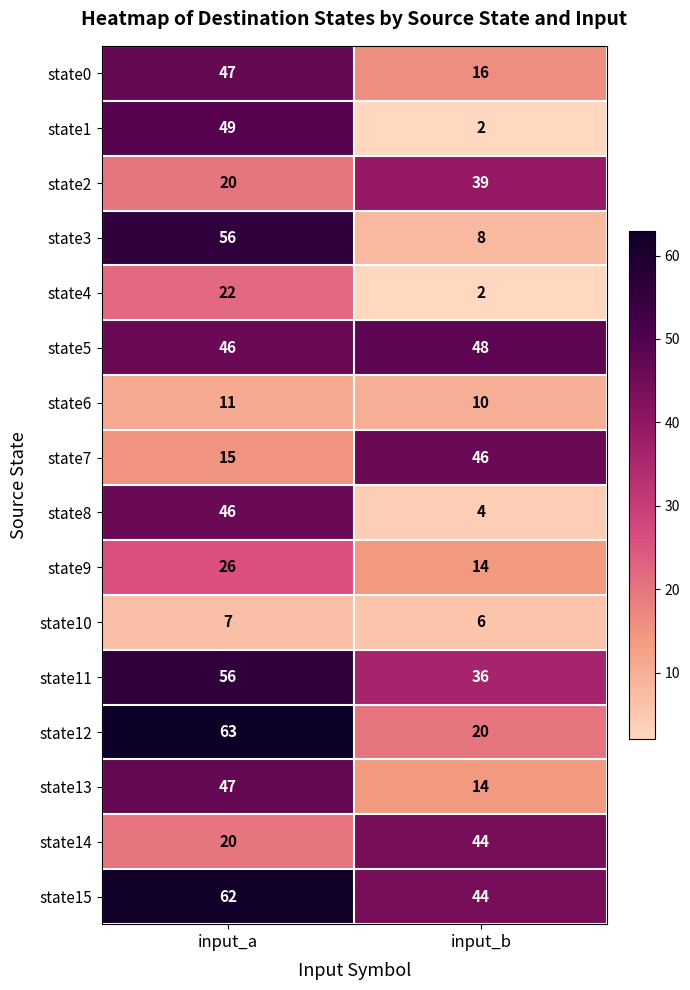

Which series has the largest total across all categories?

state15